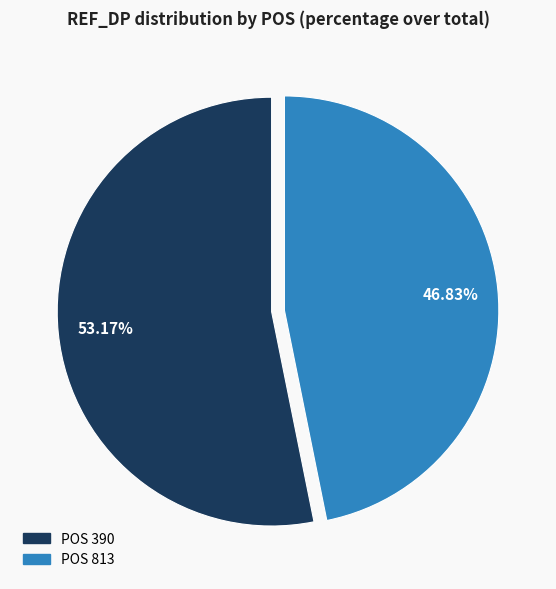

Which slice is the largest?

POS 390